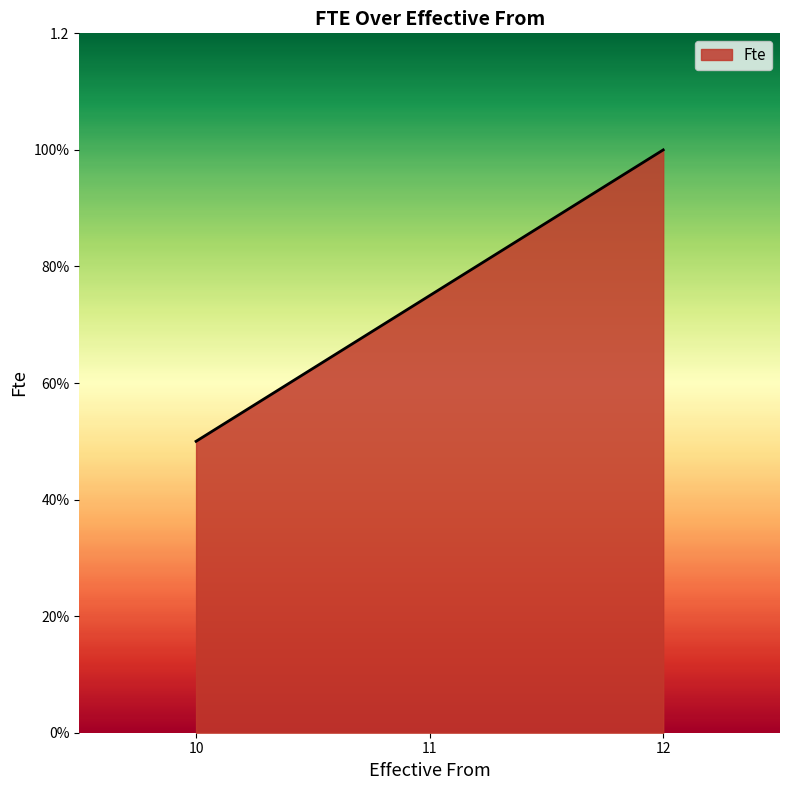

What is the difference between the maximum and minimum values?

0.5